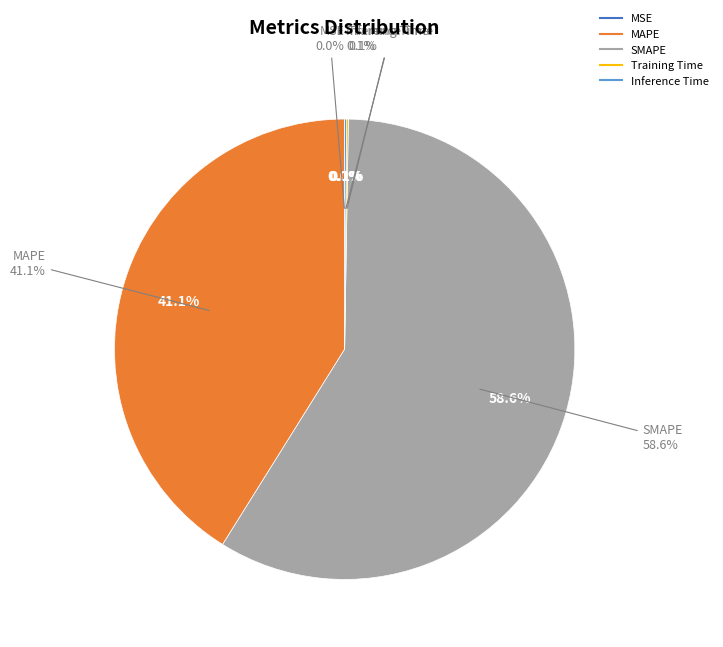

Is Inference Time the majority of the pie?

No